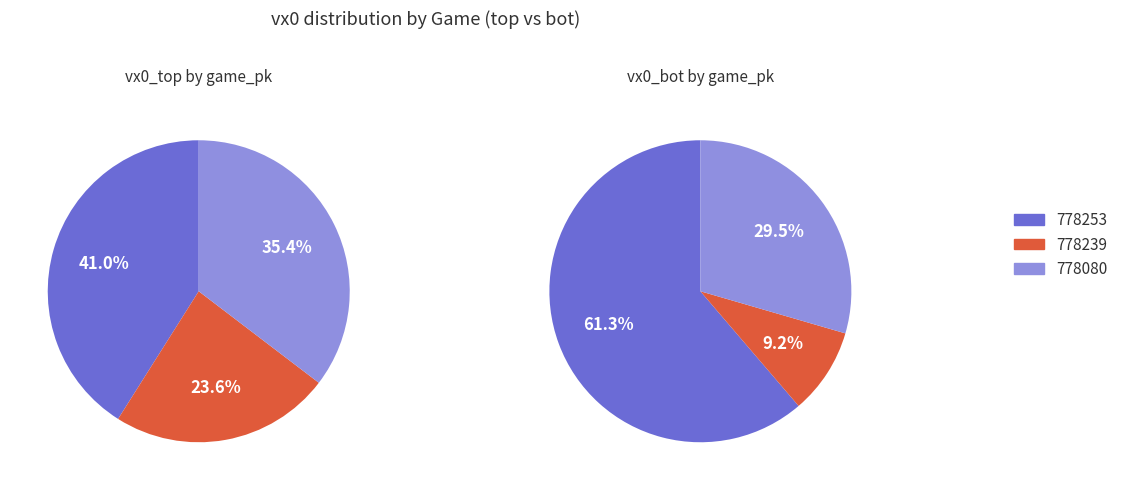

To the nearest percent, what is the average slice percentage?

33%